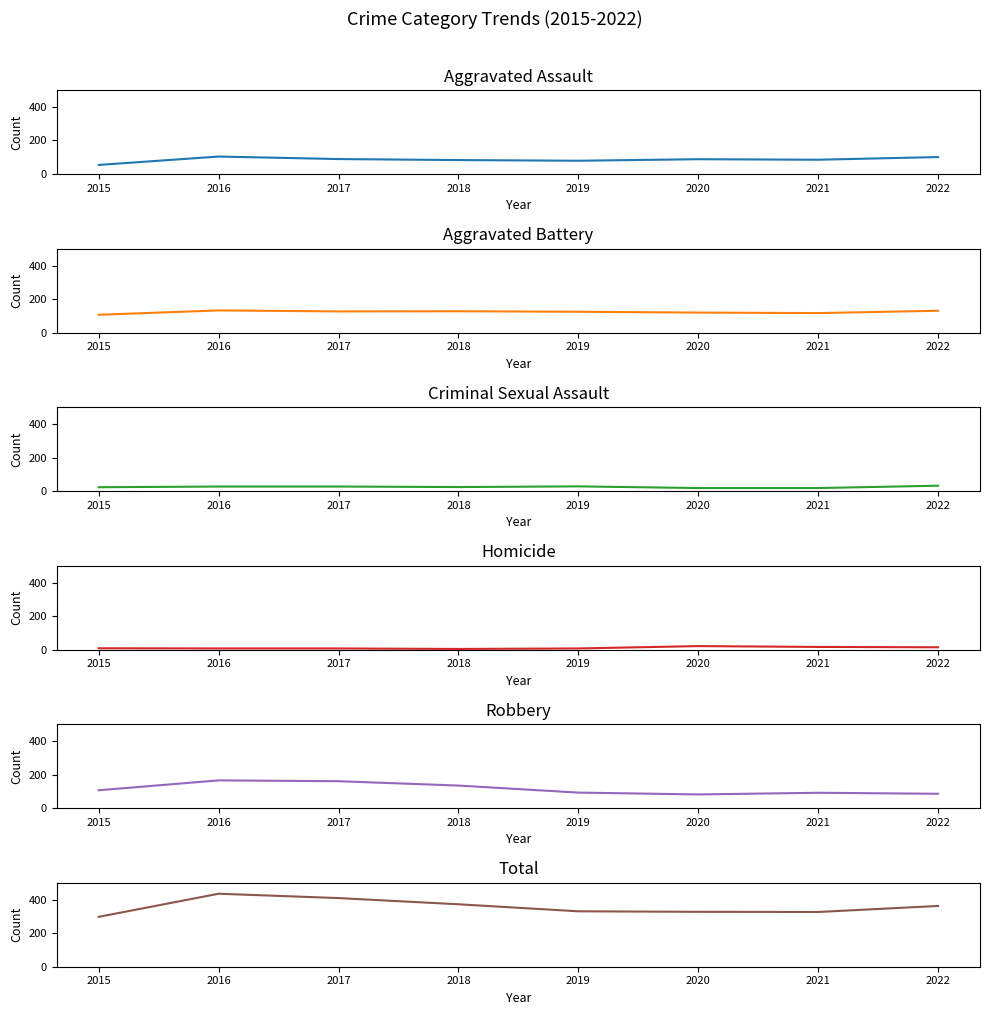

What is the sum of the Homicide values at 2016 and 2019?

14